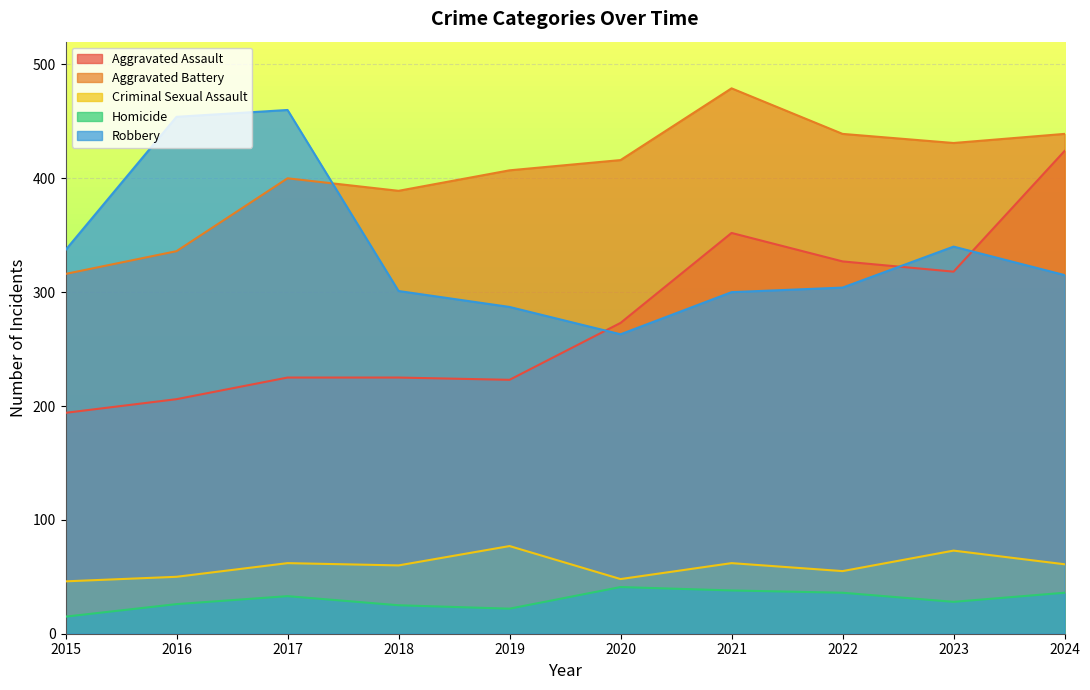

Reading left to right, what are all the values shown in this chart?

Aggravated Assault: 194	206	225	225	223	273	352	327	318	424
Aggravated Battery: 316	336	400	389	407	416	479	439	431	439
Criminal Sexual Assault: 46	50	62	60	77	48	62	55	73	61
Homicide: 15	26	33	25	22	41	38	36	28	36
Robbery: 337	454	460	301	287	263	300	304	340	315